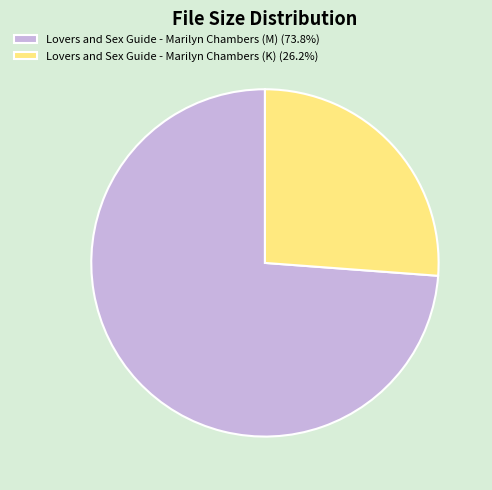

True or false: Lovers and Sex Guide - Marilyn Chambers (K) accounts for 26% of the total.

True